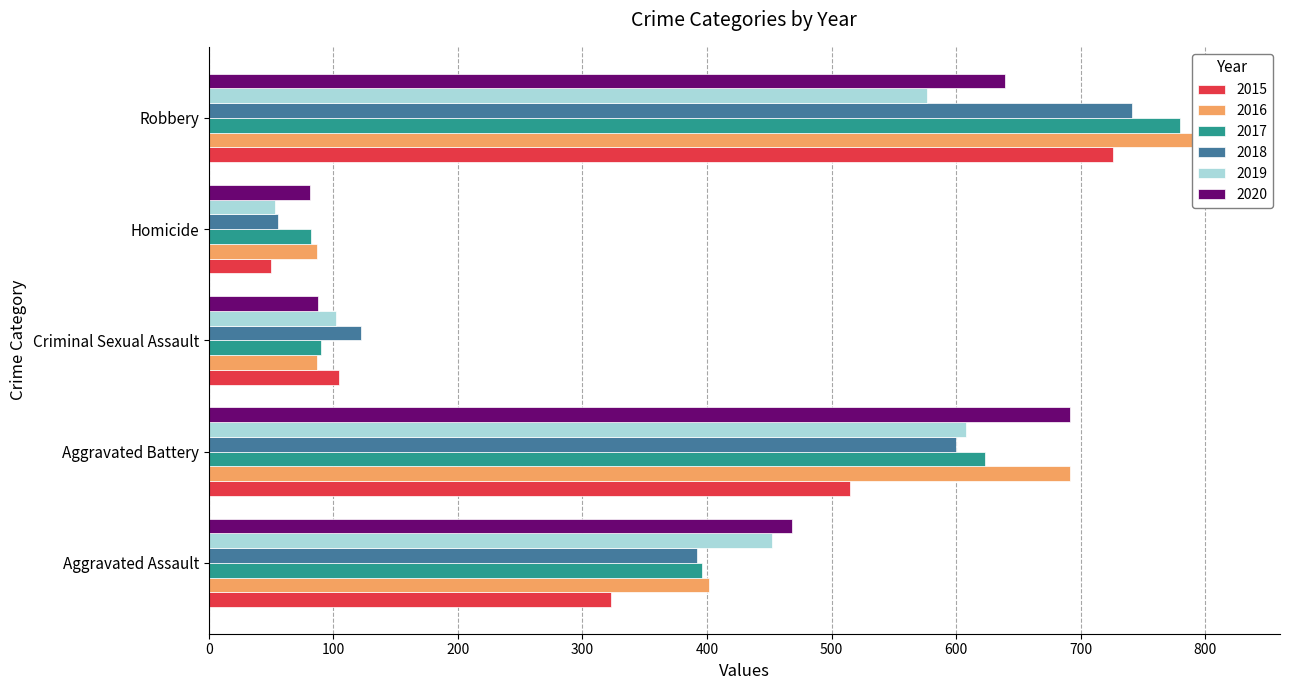

Reading left to right, transcribe all the data shown in this chart.

2015: 323	515	105	50	726
2016: 402	691	87	87	819
2017: 396	623	90	82	780
2018: 392	600	122	56	741
2019: 452	608	102	53	577
2020: 468	691	88	81	639